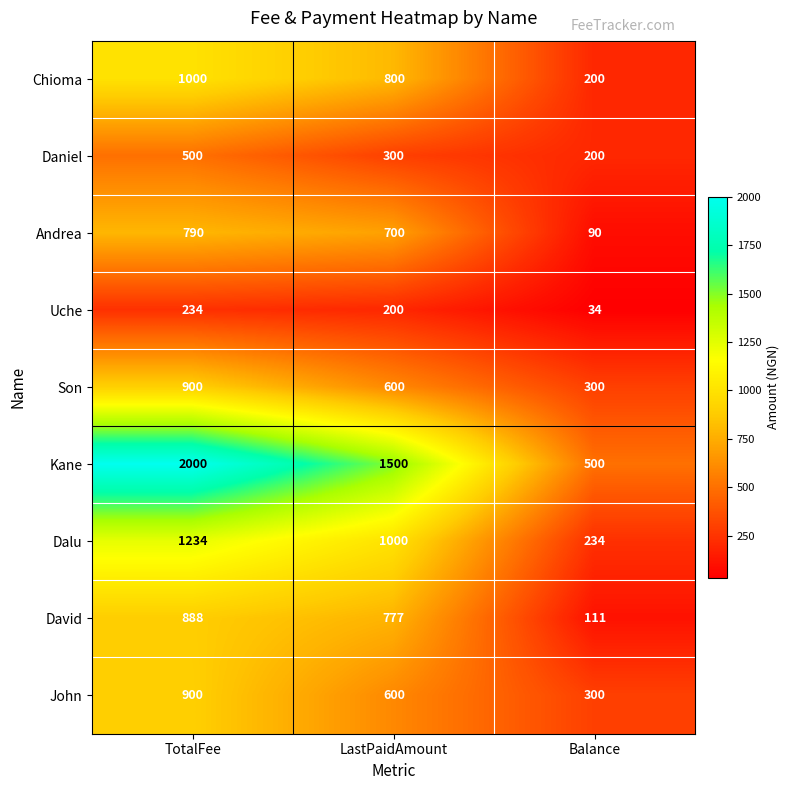

What is the minimum value shown in the chart?

34